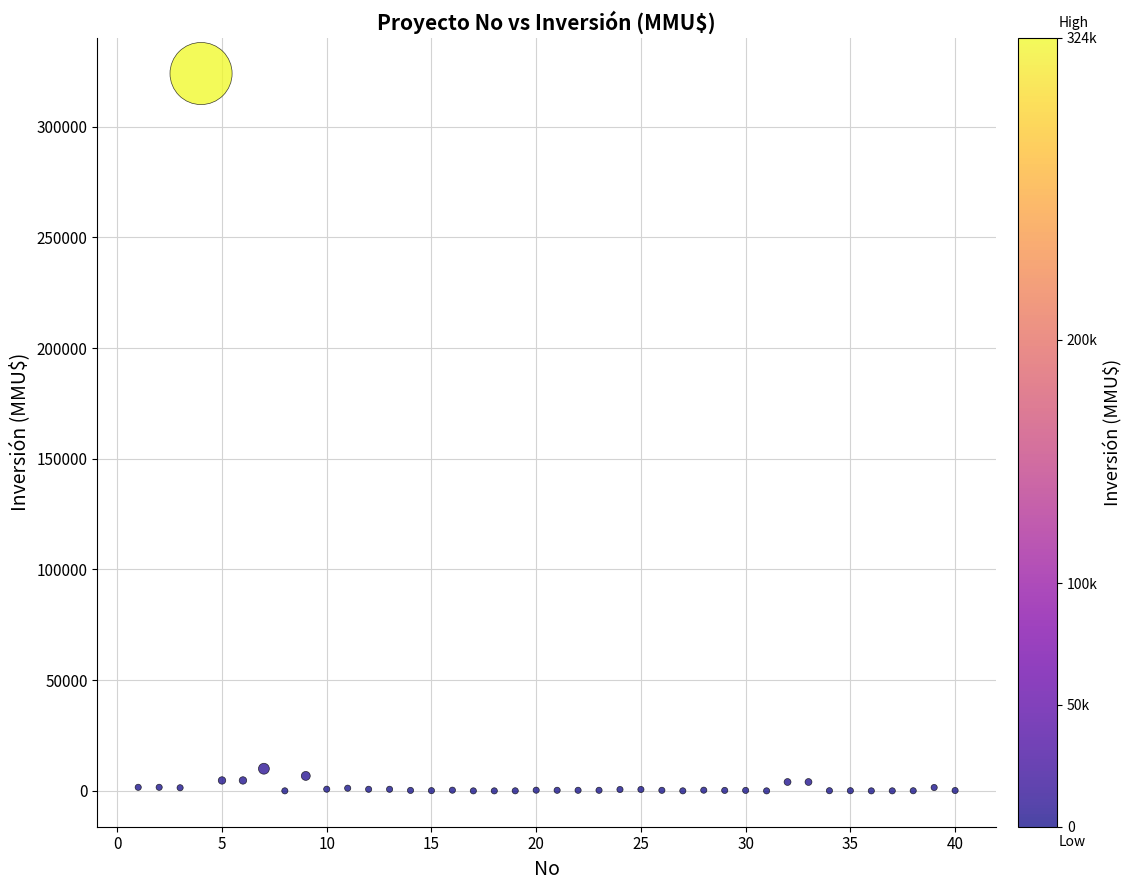

What is the range of Y values (max minus min)?

324020